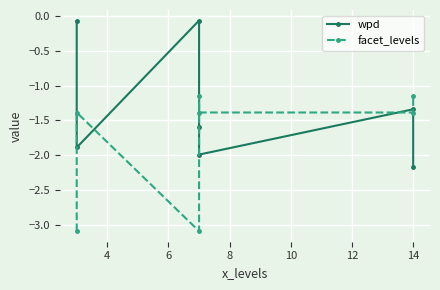

How many data points does each series have?

7